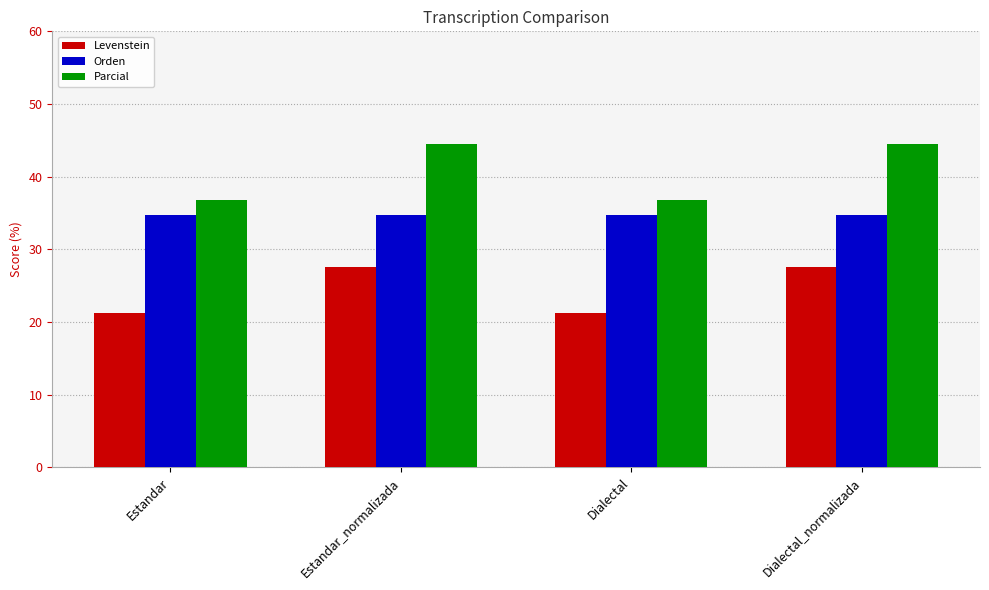

The value of Orden at Estandar_normalizada is 34.8. True or false?

True